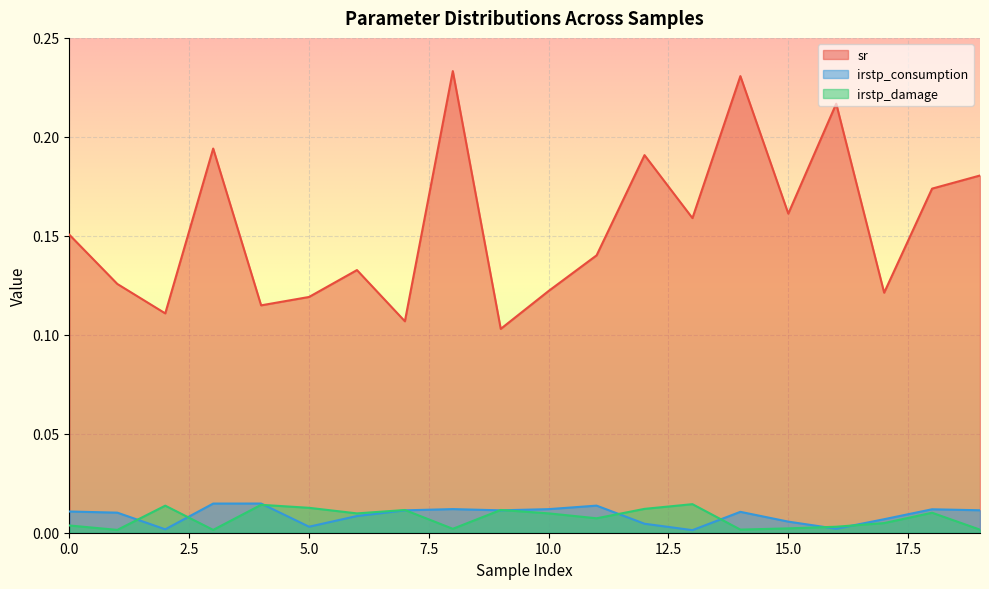

The irstp_damage series shows 0.0 at 14. True or false?

False